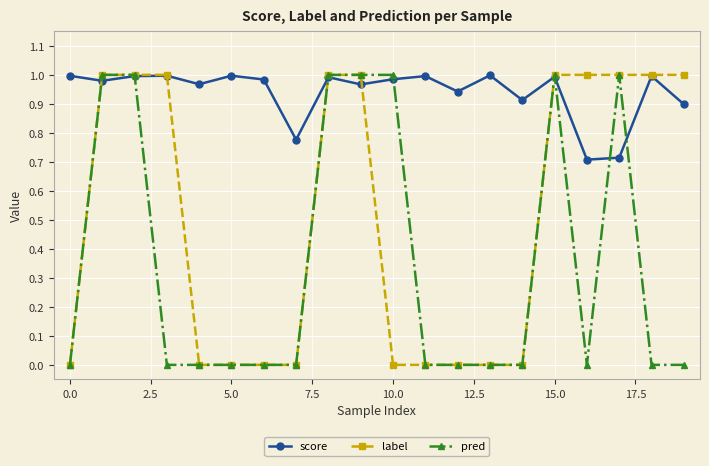

List the series in order of their overall mean, lowest first.

pred, label, score